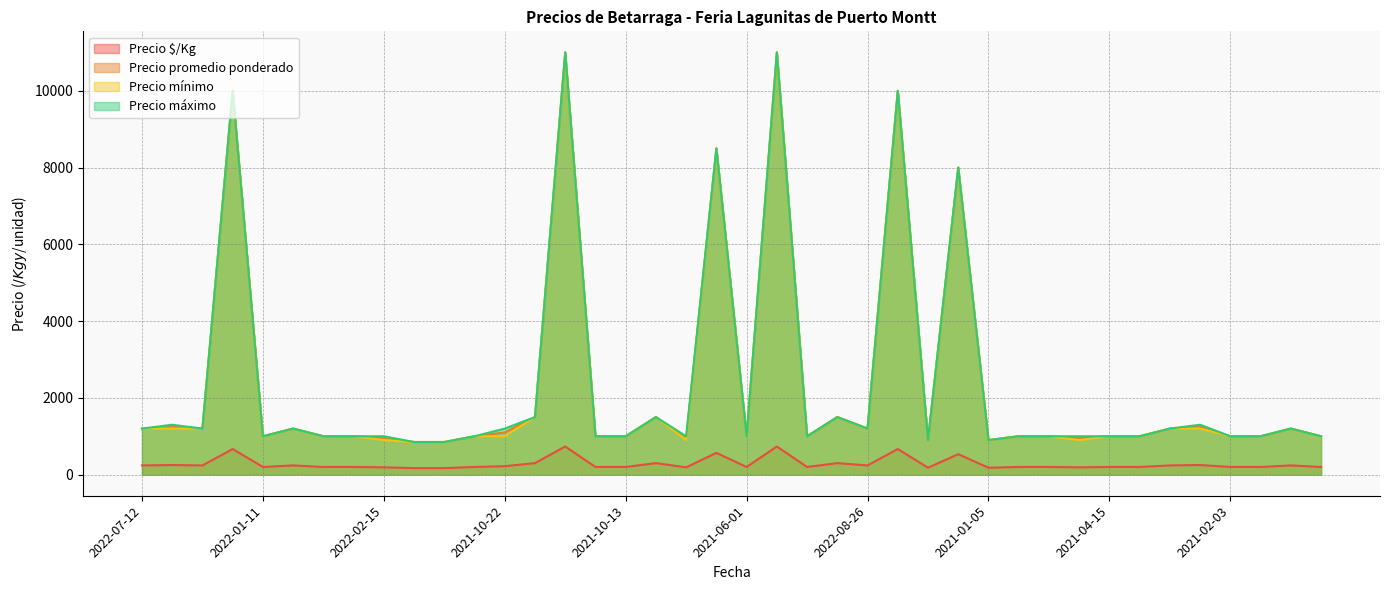

At which category does Precio máximo reach its first local valley?

2022-08-24